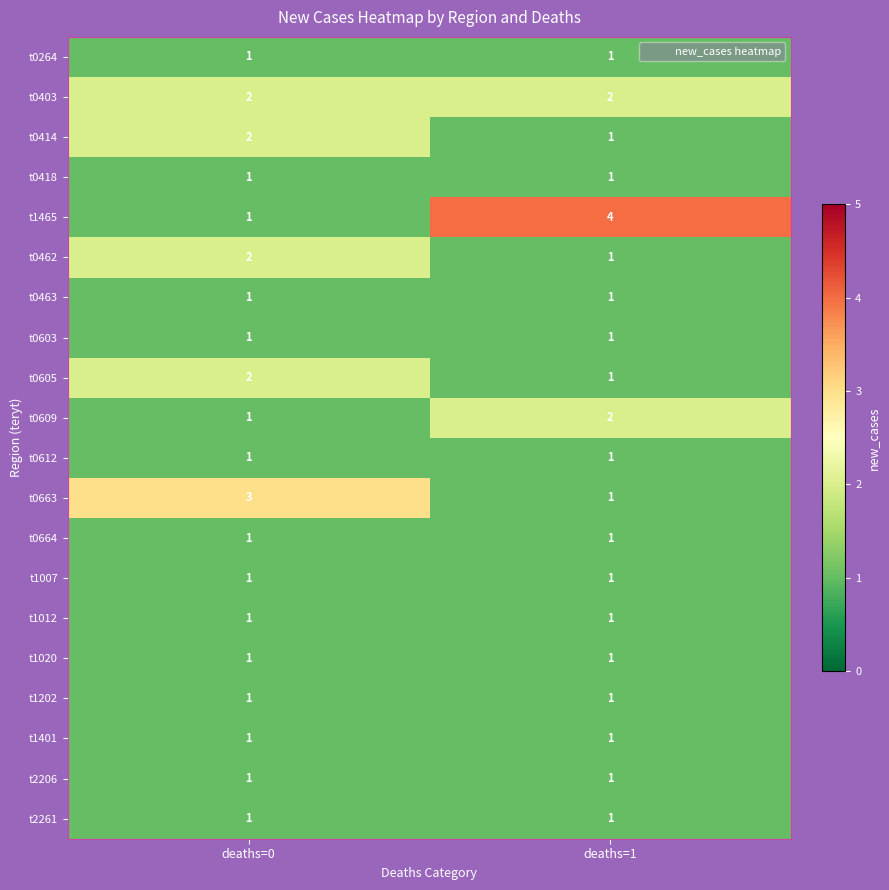

How many data points does each series have?

2